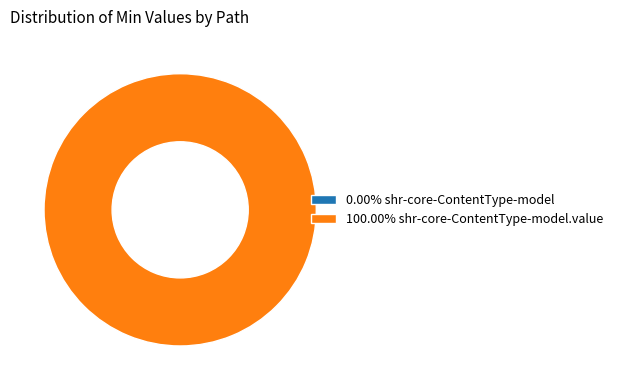

How many segments does this pie chart have?

2